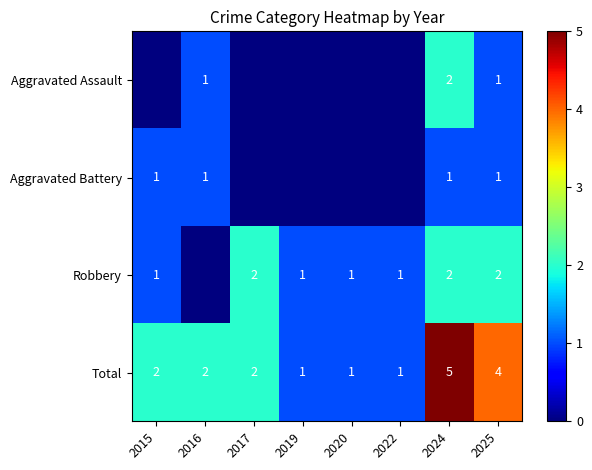

What is the difference between the maximum and minimum values in the Total series?

4